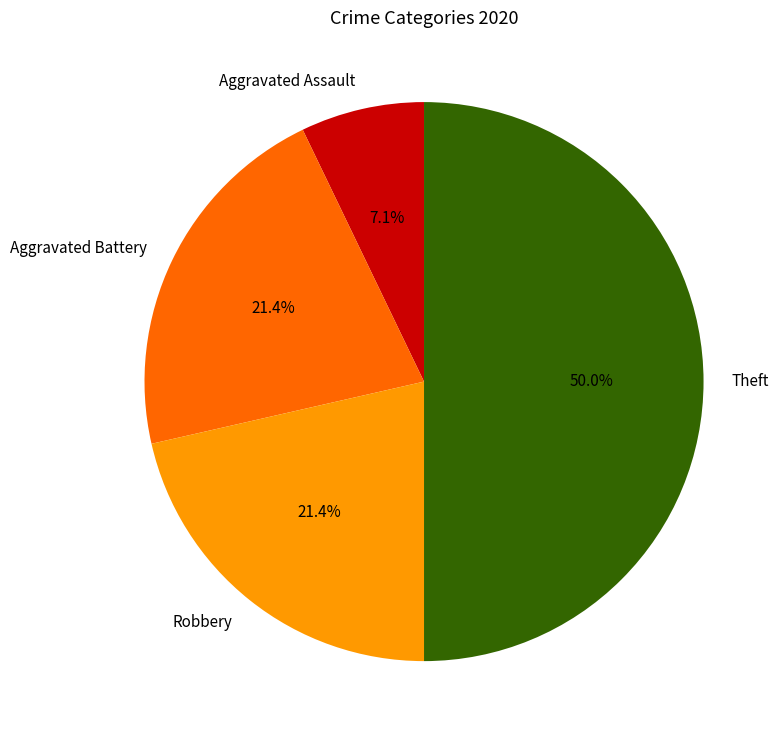

How many slices are in this pie chart?

4